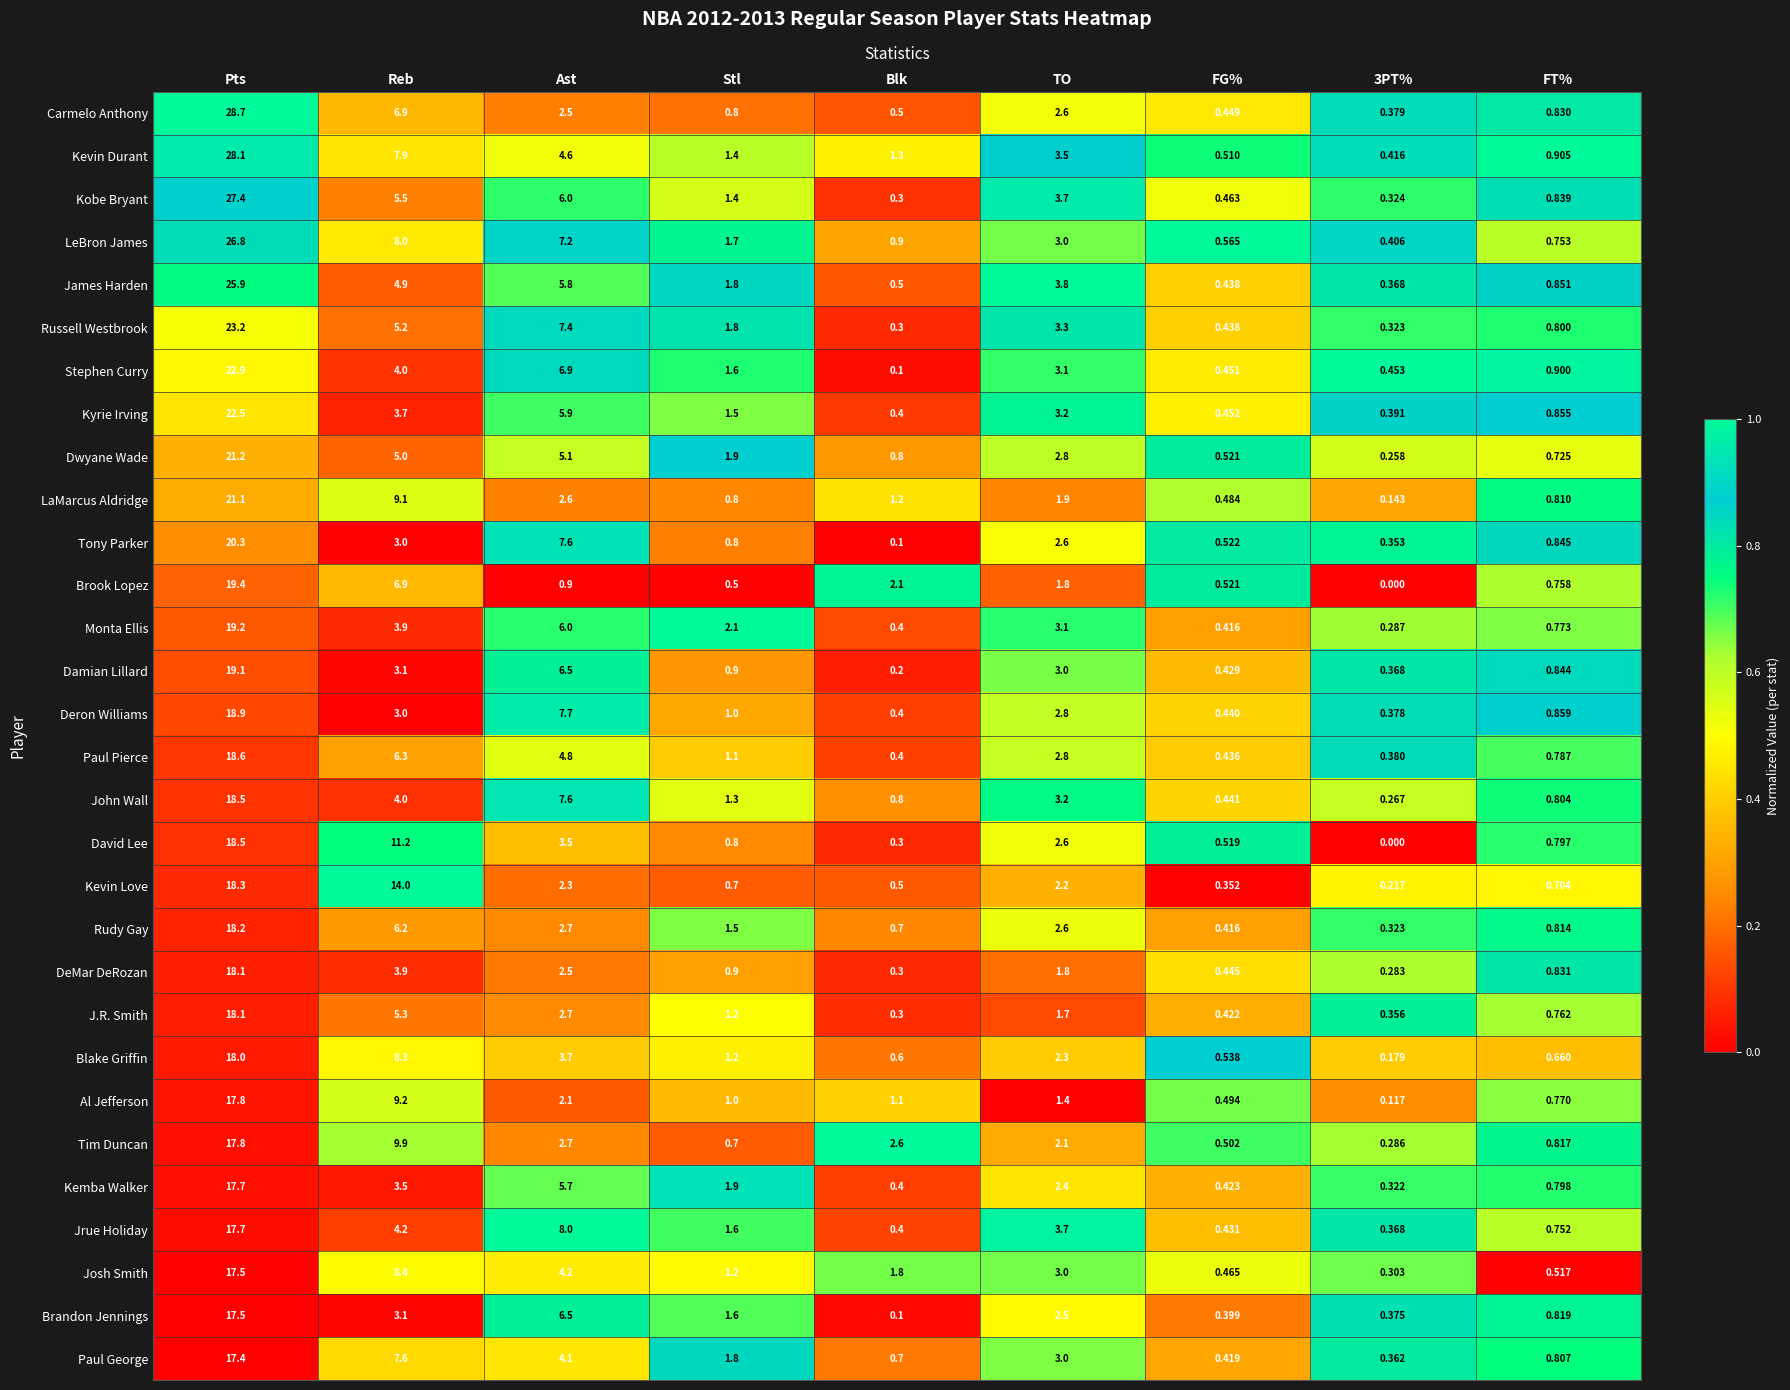

Which category has the highest value in the LaMarcus Aldridge series?

Pts